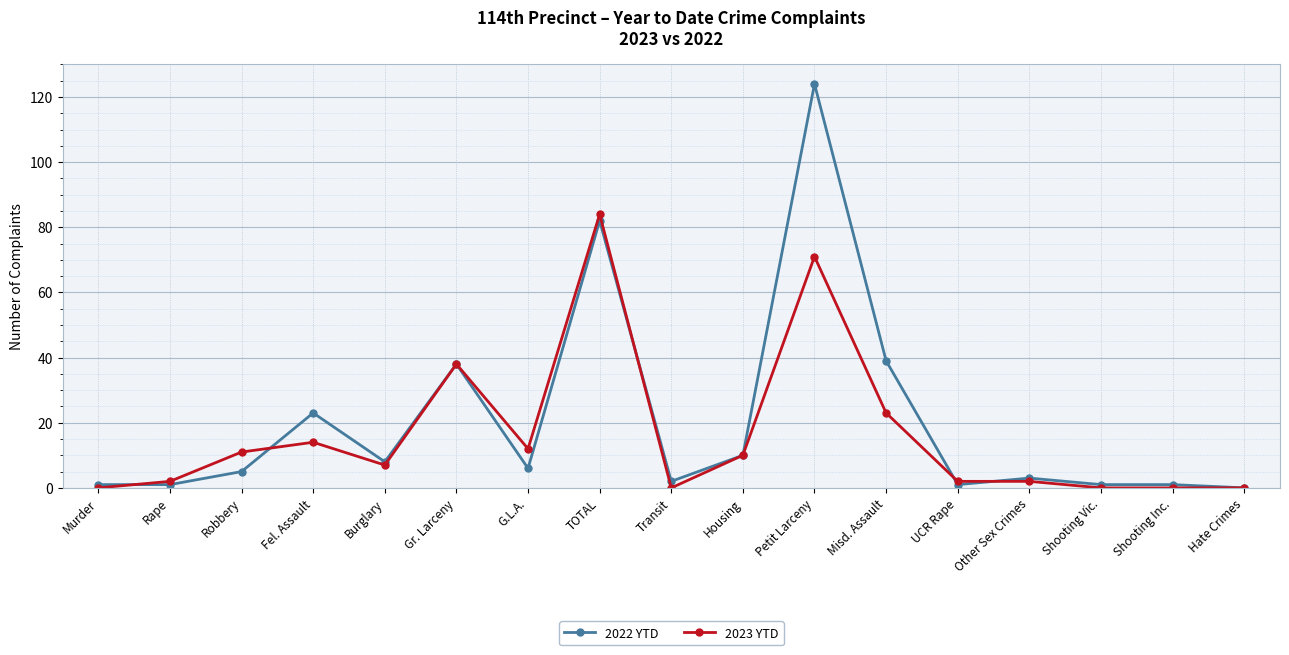

List the series in order of their peak value, lowest first.

2023 YTD, 2022 YTD